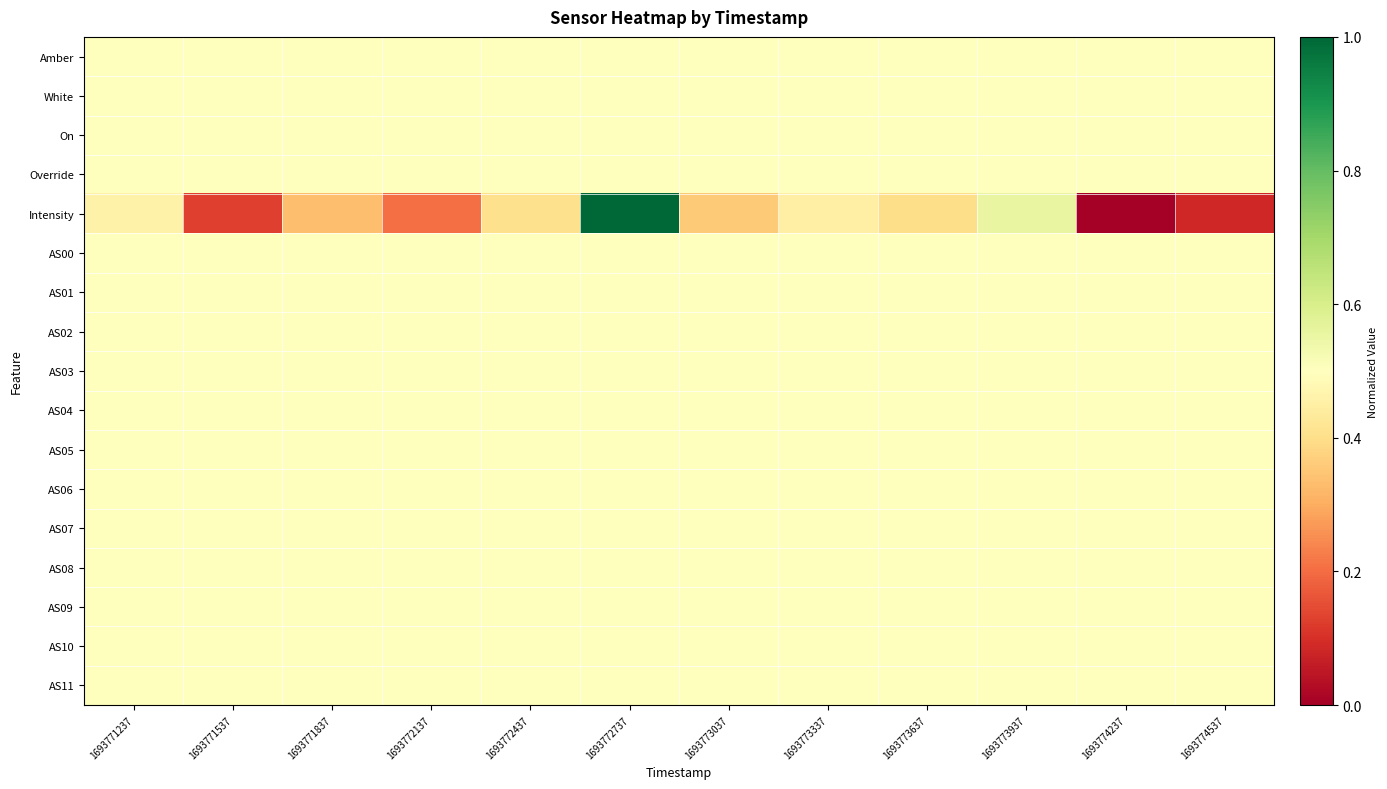

Reading right to left, list all the values displayed in this chart.

Amber: 1693774537=0.5	1693774237=0.5	1693773937=0.5	1693773637=0.5	1693773337=0.5	1693773037=0.5	1693772737=0.5	1693772437=0.5	1693772137=0.5	1693771837=0.5	1693771537=0.5	1693771237=0.5
White: 1693774537=0.5	1693774237=0.5	1693773937=0.5	1693773637=0.5	1693773337=0.5	1693773037=0.5	1693772737=0.5	1693772437=0.5	1693772137=0.5	1693771837=0.5	1693771537=0.5	1693771237=0.5
On: 1693774537=0.5	1693774237=0.5	1693773937=0.5	1693773637=0.5	1693773337=0.5	1693773037=0.5	1693772737=0.5	1693772437=0.5	1693772137=0.5	1693771837=0.5	1693771537=0.5	1693771237=0.5
Override: 1693774537=0.5	1693774237=0.5	1693773937=0.5	1693773637=0.5	1693773337=0.5	1693773037=0.5	1693772737=0.5	1693772437=0.5	1693772137=0.5	1693771837=0.5	1693771537=0.5	1693771237=0.5
Intensity: 1693774537=0.1	1693774237=0.0	1693773937=0.6	1693773637=0.4	1693773337=0.5	1693773037=0.4	1693772737=1.0	1693772437=0.4	1693772137=0.2	1693771837=0.3	1693771537=0.1	1693771237=0.5
AS00: 1693774537=0.5	1693774237=0.5	1693773937=0.5	1693773637=0.5	1693773337=0.5	1693773037=0.5	1693772737=0.5	1693772437=0.5	1693772137=0.5	1693771837=0.5	1693771537=0.5	1693771237=0.5
AS01: 1693774537=0.5	1693774237=0.5	1693773937=0.5	1693773637=0.5	1693773337=0.5	1693773037=0.5	1693772737=0.5	1693772437=0.5	1693772137=0.5	1693771837=0.5	1693771537=0.5	1693771237=0.5
AS02: 1693774537=0.5	1693774237=0.5	1693773937=0.5	1693773637=0.5	1693773337=0.5	1693773037=0.5	1693772737=0.5	1693772437=0.5	1693772137=0.5	1693771837=0.5	1693771537=0.5	1693771237=0.5
AS03: 1693774537=0.5	1693774237=0.5	1693773937=0.5	1693773637=0.5	1693773337=0.5	1693773037=0.5	1693772737=0.5	1693772437=0.5	1693772137=0.5	1693771837=0.5	1693771537=0.5	1693771237=0.5
AS04: 1693774537=0.5	1693774237=0.5	1693773937=0.5	1693773637=0.5	1693773337=0.5	1693773037=0.5	1693772737=0.5	1693772437=0.5	1693772137=0.5	1693771837=0.5	1693771537=0.5	1693771237=0.5
AS05: 1693774537=0.5	1693774237=0.5	1693773937=0.5	1693773637=0.5	1693773337=0.5	1693773037=0.5	1693772737=0.5	1693772437=0.5	1693772137=0.5	1693771837=0.5	1693771537=0.5	1693771237=0.5
AS06: 1693774537=0.5	1693774237=0.5	1693773937=0.5	1693773637=0.5	1693773337=0.5	1693773037=0.5	1693772737=0.5	1693772437=0.5	1693772137=0.5	1693771837=0.5	1693771537=0.5	1693771237=0.5
AS07: 1693774537=0.5	1693774237=0.5	1693773937=0.5	1693773637=0.5	1693773337=0.5	1693773037=0.5	1693772737=0.5	1693772437=0.5	1693772137=0.5	1693771837=0.5	1693771537=0.5	1693771237=0.5
AS08: 1693774537=0.5	1693774237=0.5	1693773937=0.5	1693773637=0.5	1693773337=0.5	1693773037=0.5	1693772737=0.5	1693772437=0.5	1693772137=0.5	1693771837=0.5	1693771537=0.5	1693771237=0.5
AS09: 1693774537=0.5	1693774237=0.5	1693773937=0.5	1693773637=0.5	1693773337=0.5	1693773037=0.5	1693772737=0.5	1693772437=0.5	1693772137=0.5	1693771837=0.5	1693771537=0.5	1693771237=0.5
AS10: 1693774537=0.5	1693774237=0.5	1693773937=0.5	1693773637=0.5	1693773337=0.5	1693773037=0.5	1693772737=0.5	1693772437=0.5	1693772137=0.5	1693771837=0.5	1693771537=0.5	1693771237=0.5
AS11: 1693774537=0.5	1693774237=0.5	1693773937=0.5	1693773637=0.5	1693773337=0.5	1693773037=0.5	1693772737=0.5	1693772437=0.5	1693772137=0.5	1693771837=0.5	1693771537=0.5	1693771237=0.5